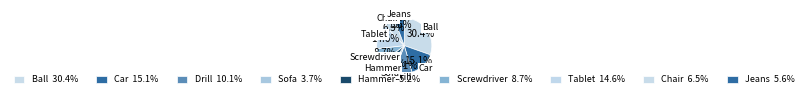

How many slices are in this pie chart?

9